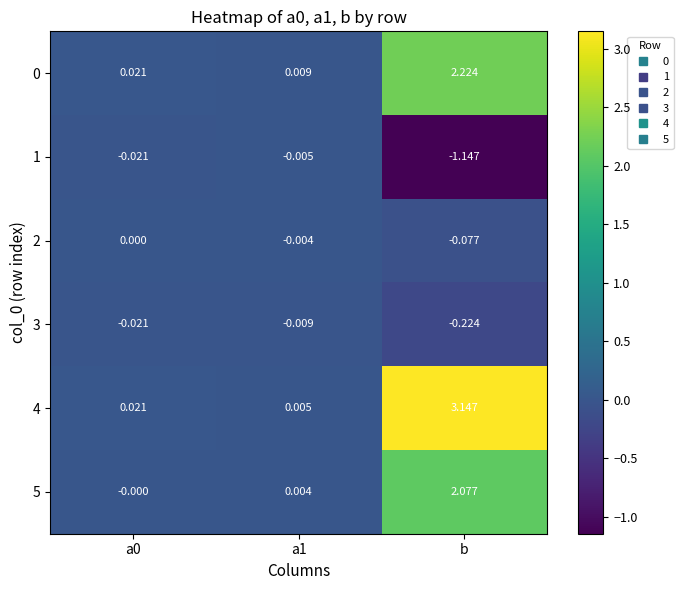

How many categories are shown in the chart?

3